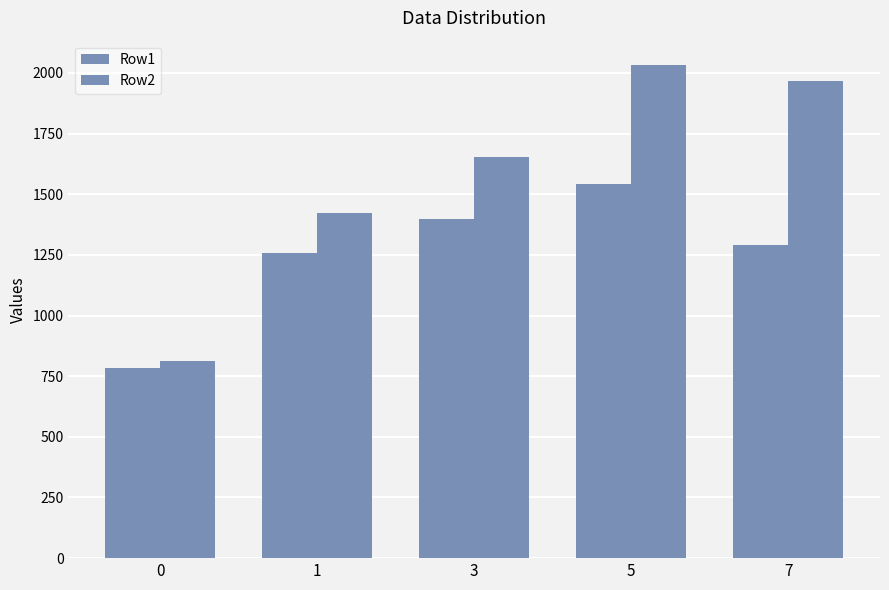

How many data points in Row2 are above 1653?

3